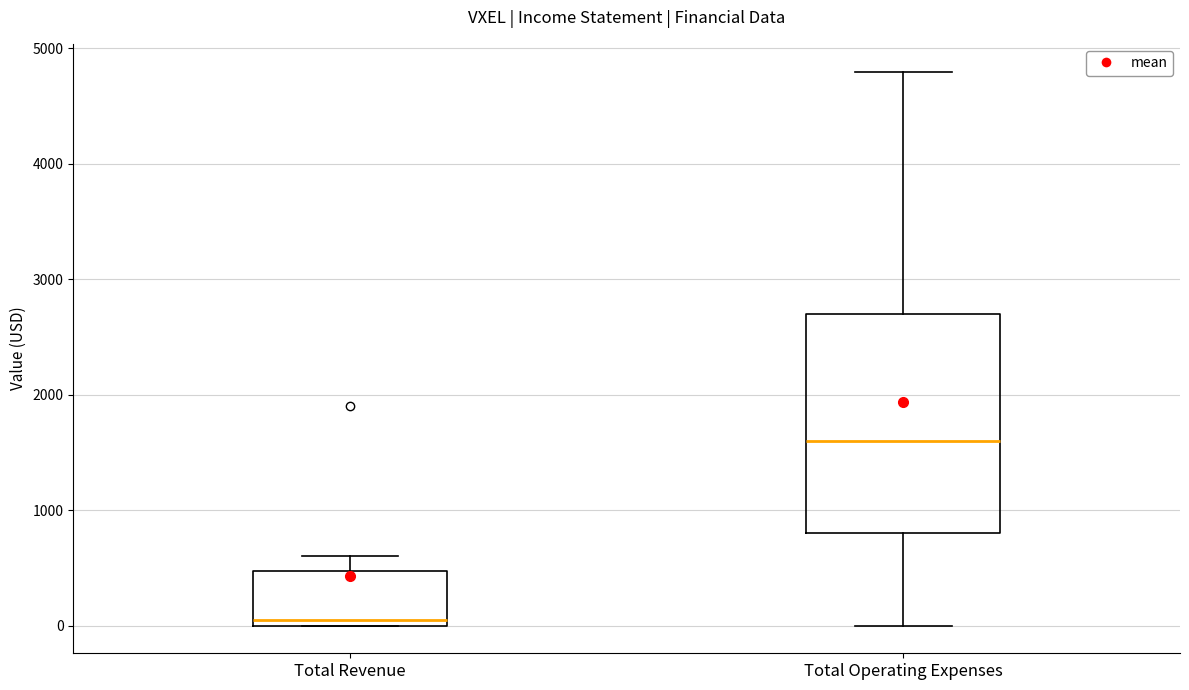

Which box has the lowest median line?

Total Revenue